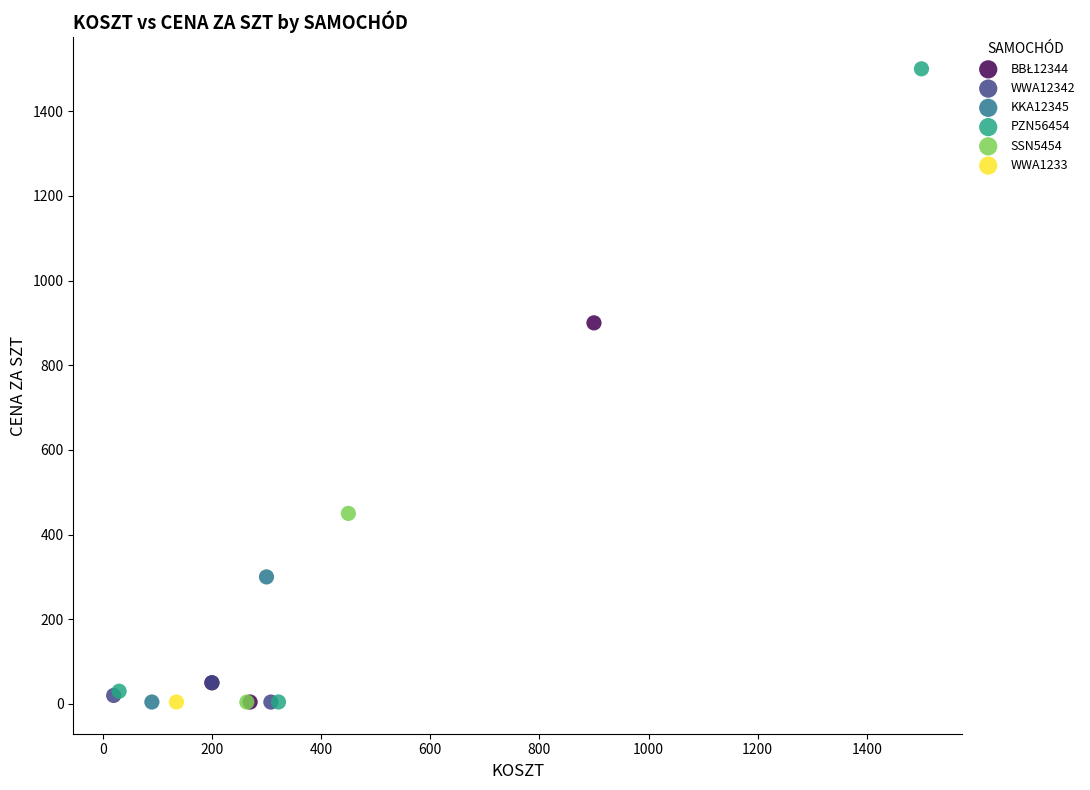

Which series reaches the maximum Y coordinate?

PZN56454